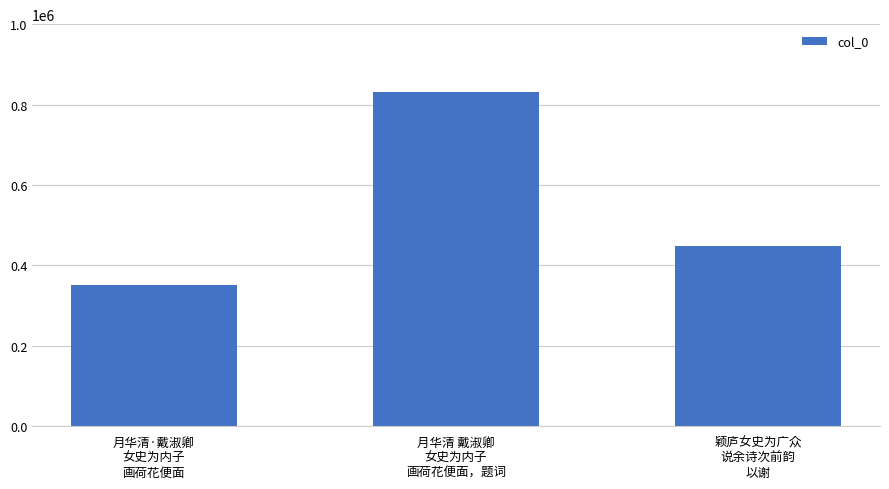

What position from the left is 月华清 戴淑卿
女史为内子
画荷花便面，题词?

2